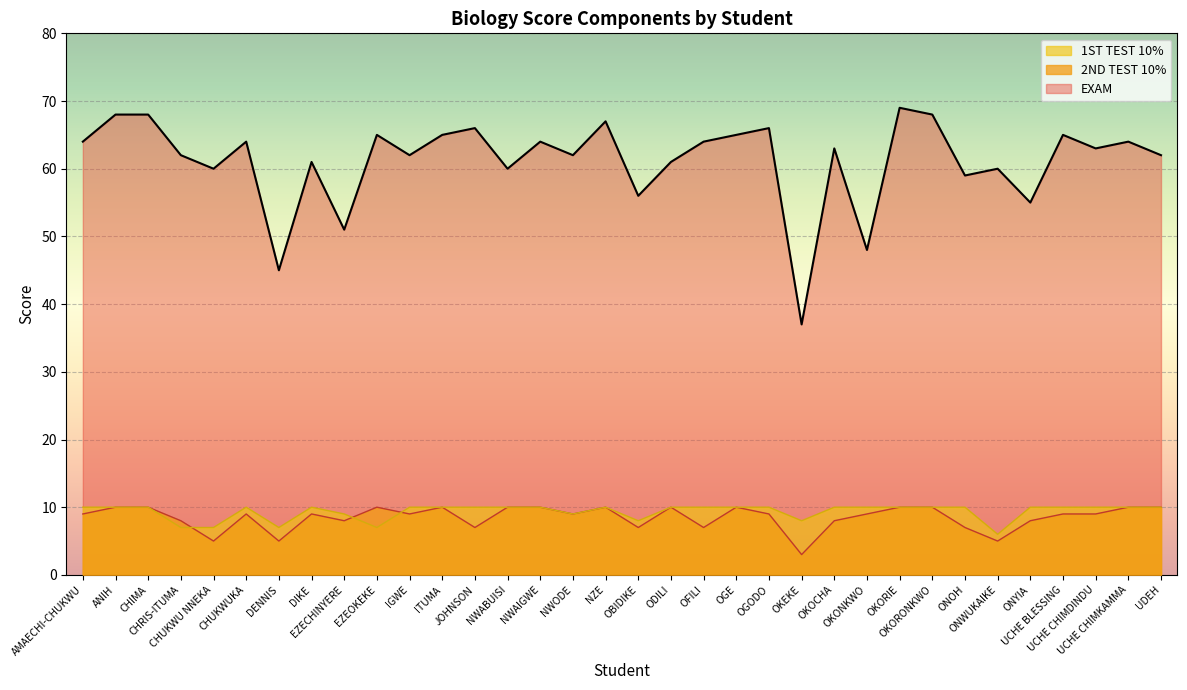

What is the lowest value of the EXAM series?

37